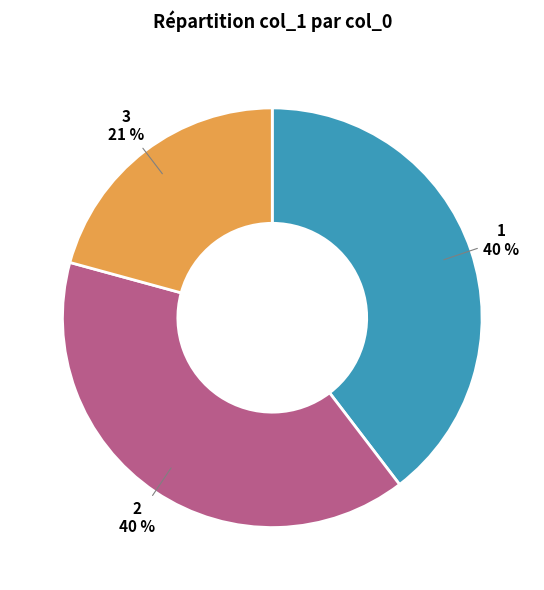

Is there a majority slice in this chart?

No